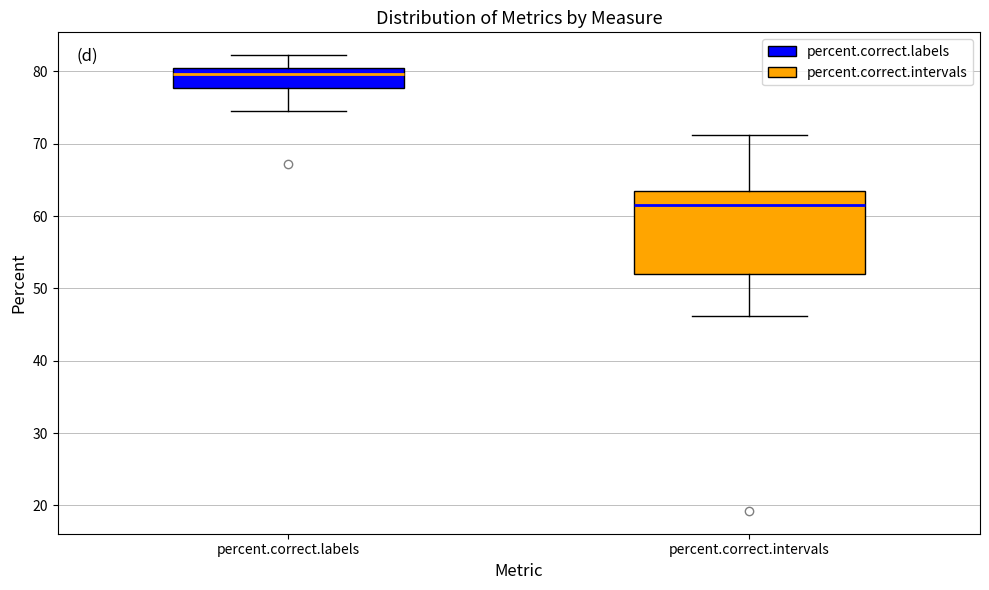

Which box is the tallest, from its lower edge to its upper edge?

percent.correct.intervals